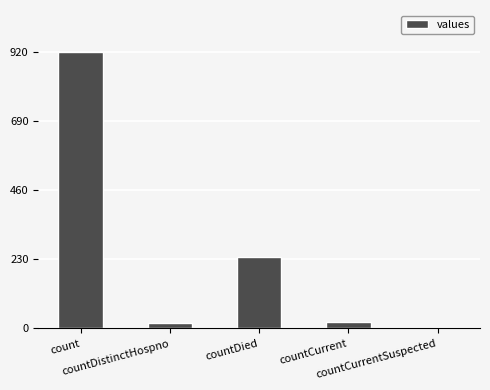

What is the ratio of the value at countDistinctHospno to the value at countCurrent?

0.8